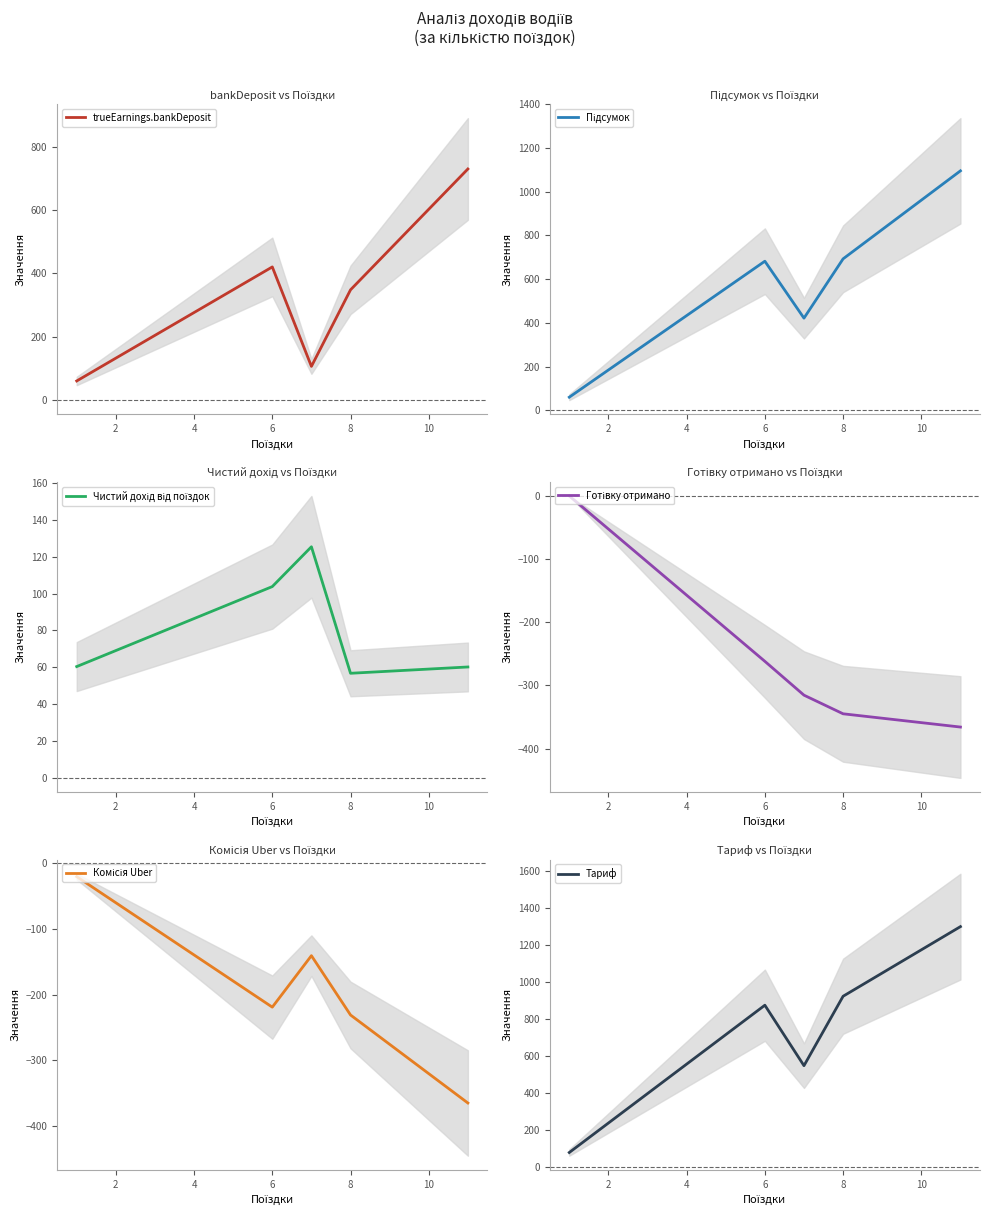

What is the difference between the maximum and minimum values in the Комісія Uber series?

344.9